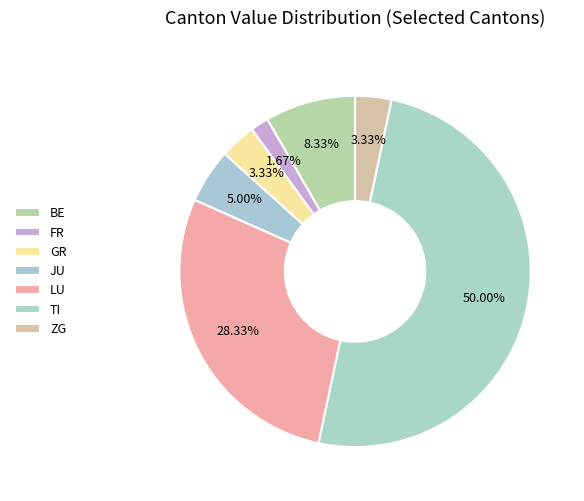

How many slices are in this pie chart?

7